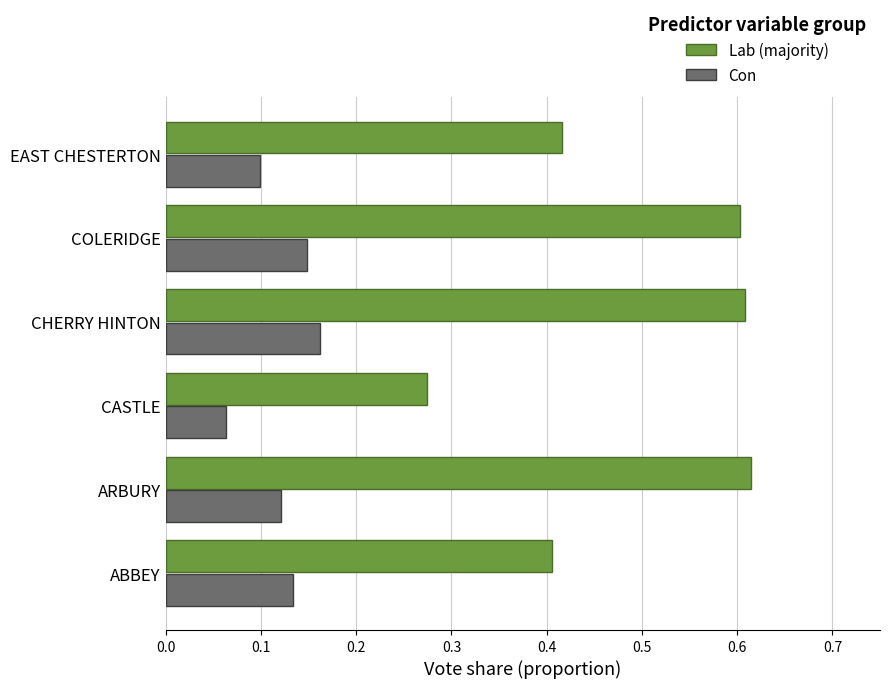

What is the total value across all series at CHERRY HINTON?

0.8